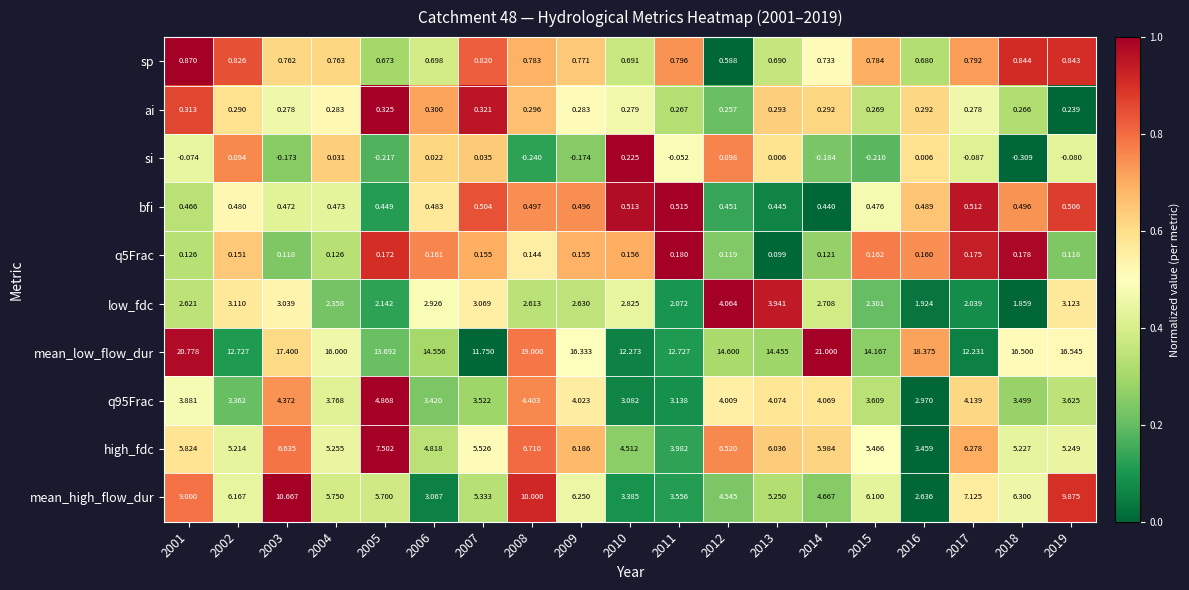

What is the maximum value shown in the chart?

21.0